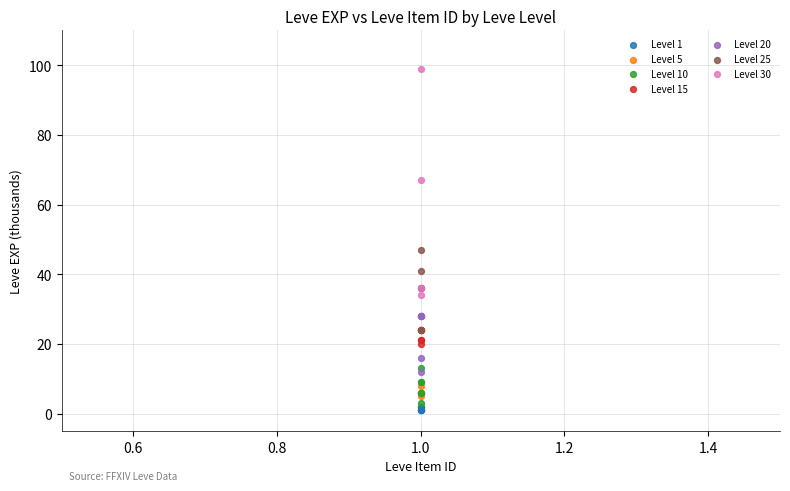

Which series reaches the minimum Y coordinate?

Level 1